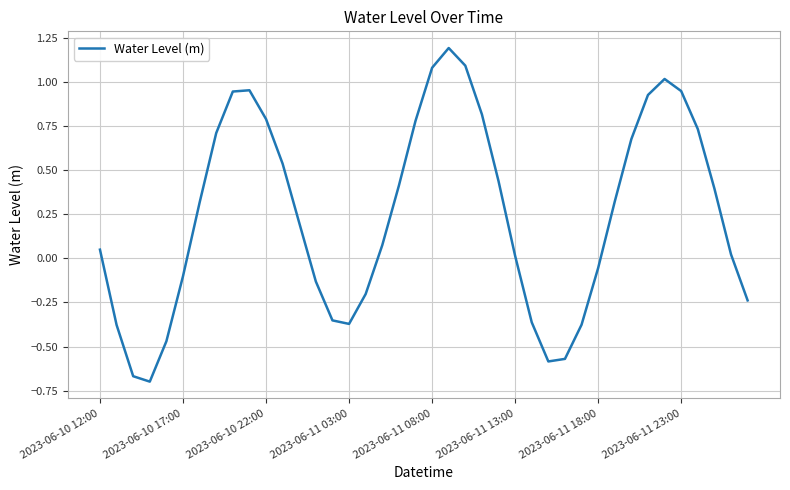

What is the difference between the maximum and minimum values?

1.9